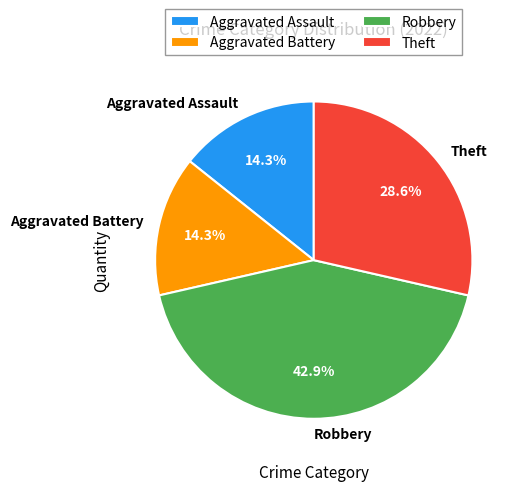

Which category has the biggest portion of the pie?

Robbery